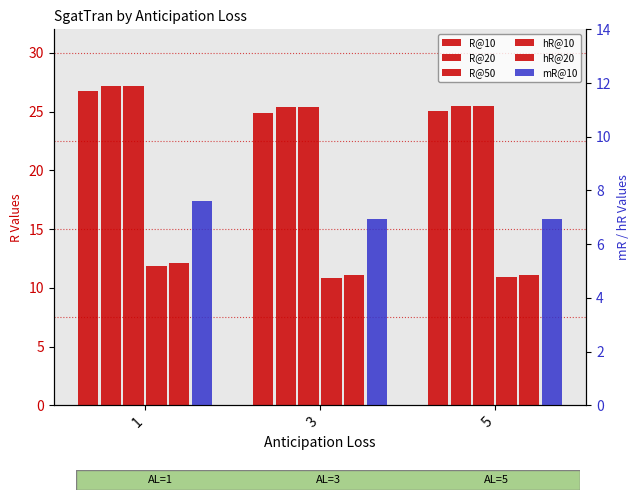

What is the difference between the maximum and minimum values in the R@20 series?

1.8